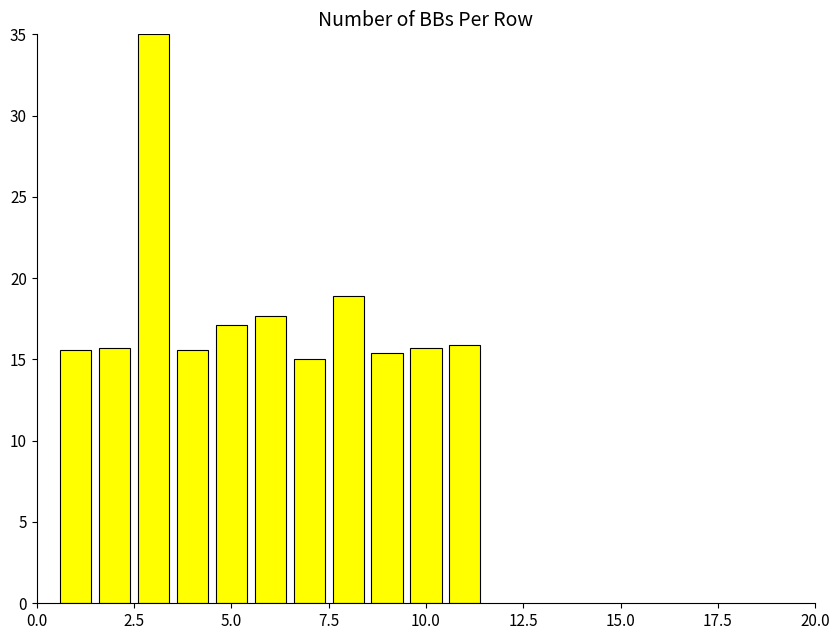

What is the value of the 7th bar from the left?

15.0